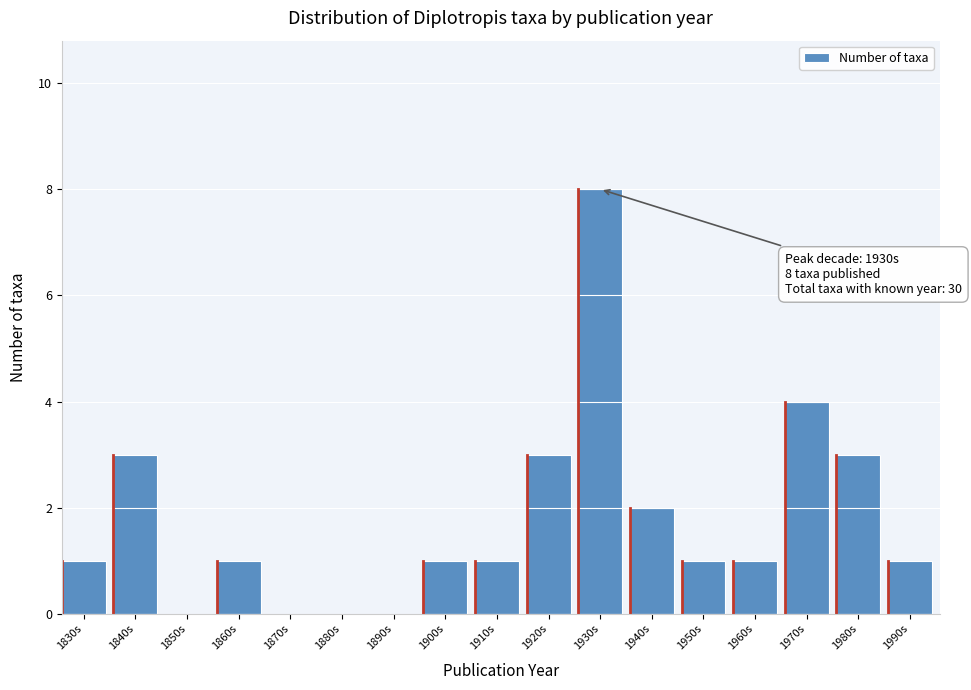

Reading left to right, list all the values displayed in this chart.

1830s=1	1840s=3	1850s=0	1860s=1	1870s=0	1880s=0	1890s=0	1900s=1	1910s=1	1920s=3	1930s=8	1940s=2	1950s=1	1960s=1	1970s=4	1980s=3	1990s=1